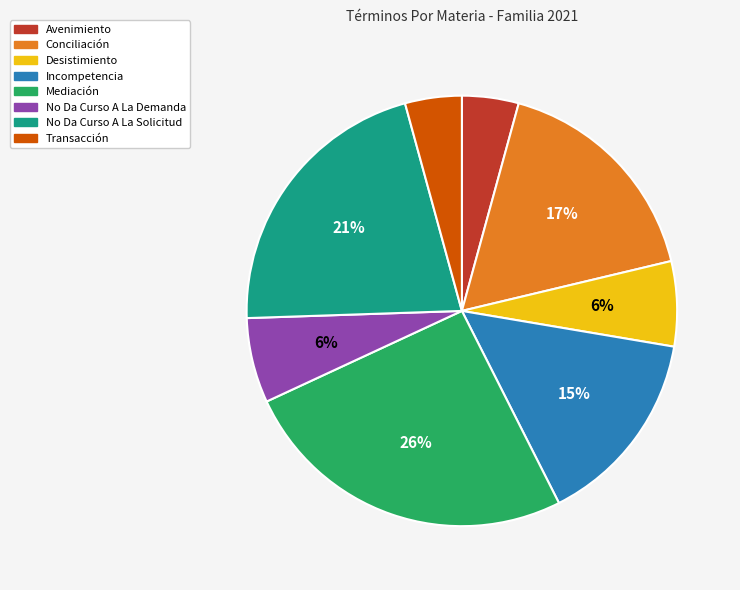

To the nearest percent, what portion does No Da Curso A La Solicitud represent?

21%